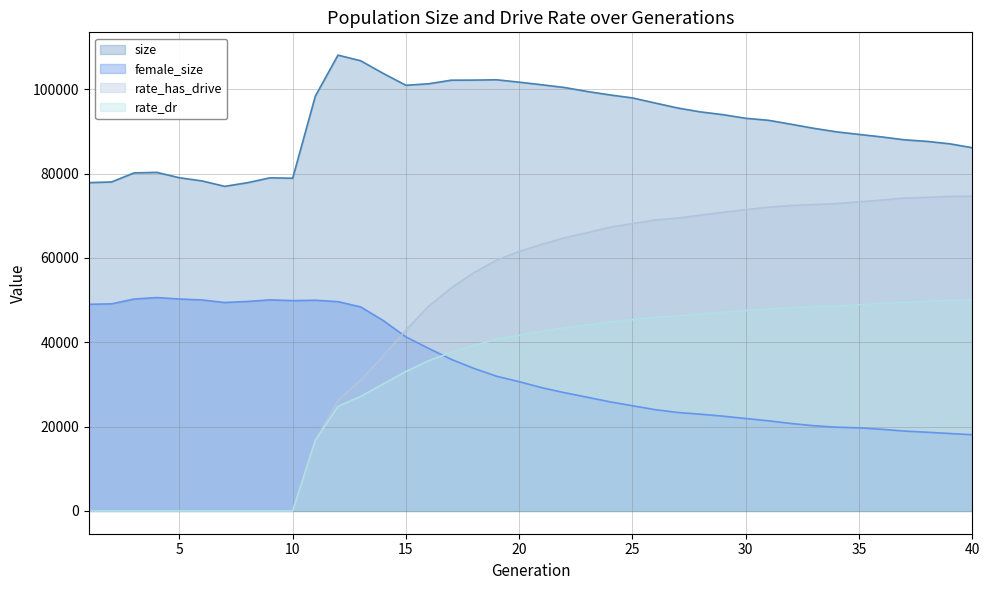

Which category has the highest value across all series?

12